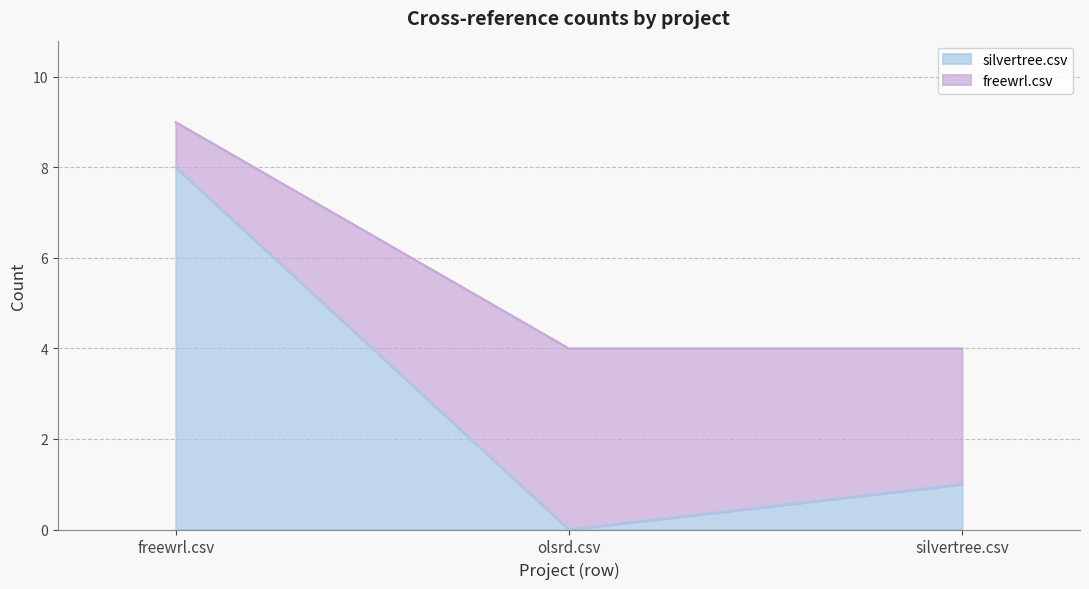

The value of silvertree.csv (line) at olsrd.csv is 0. True or false?

True